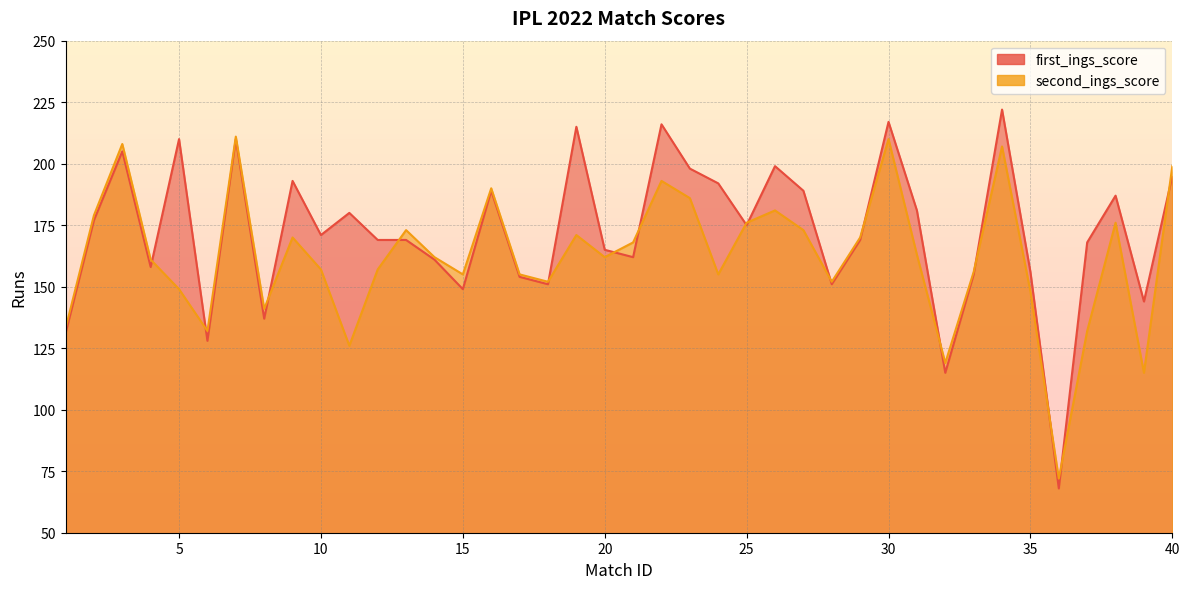

What is the maximum value shown in the chart?

222